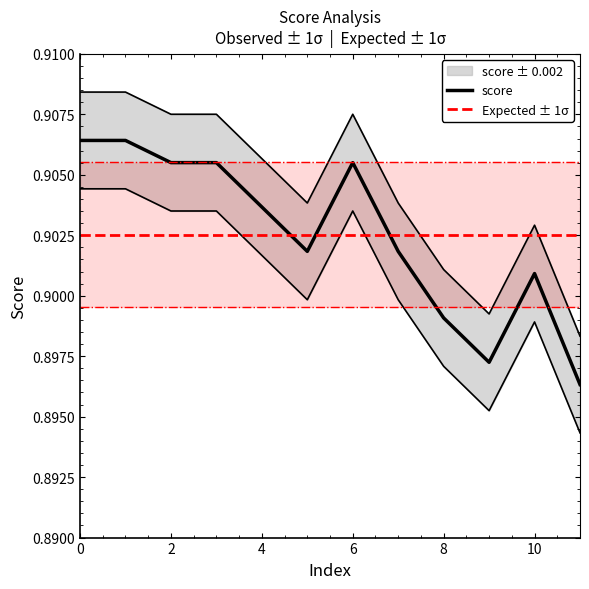

How many interior local peaks does the score series have?

2